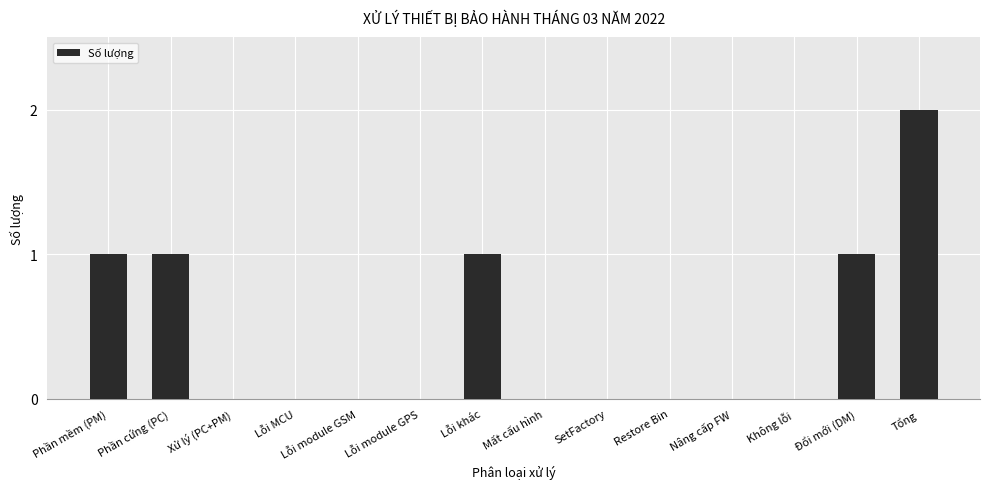

Reading left to right, what are all the values shown in this chart?

Phần mềm (PM)=1	Phần cứng (PC)=1	Xử lý (PC+PM)=0	Lỗi MCU=0	Lỗi module GSM=0	Lỗi module GPS=0	Lỗi khác=1	Mất cấu hình=0	SetFactory=0	Restore Bin=0	Nâng cấp FW=0	Không lỗi=0	Đổi mới (DM)=1	Tổng=2